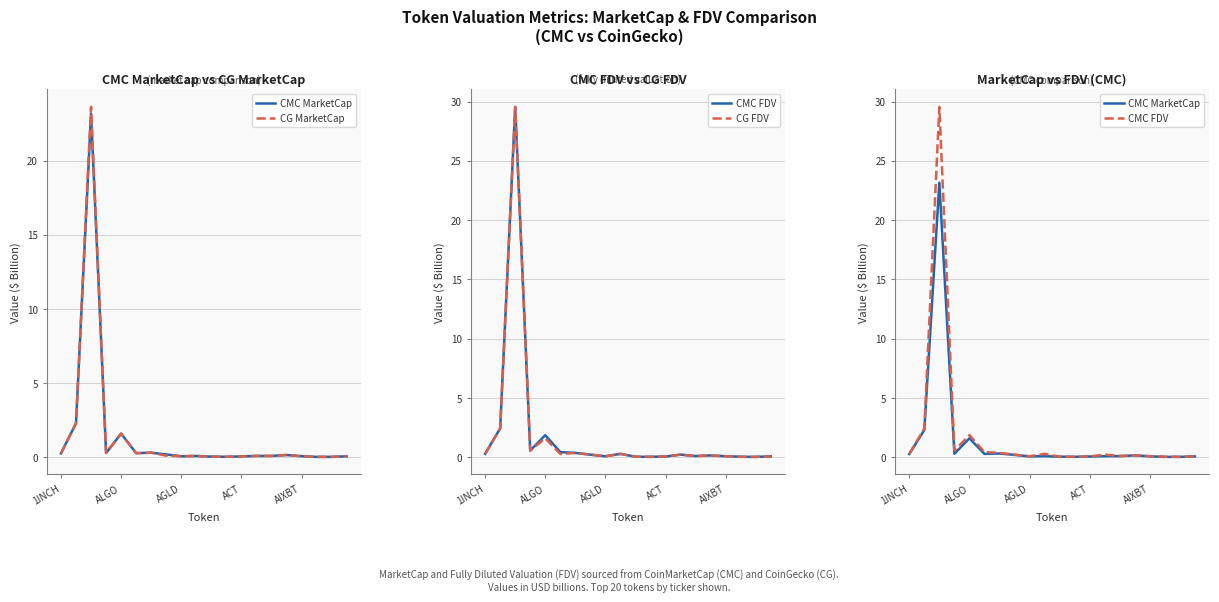

What is the difference between the second highest and second lowest values in the CMC FDV series?

2.4